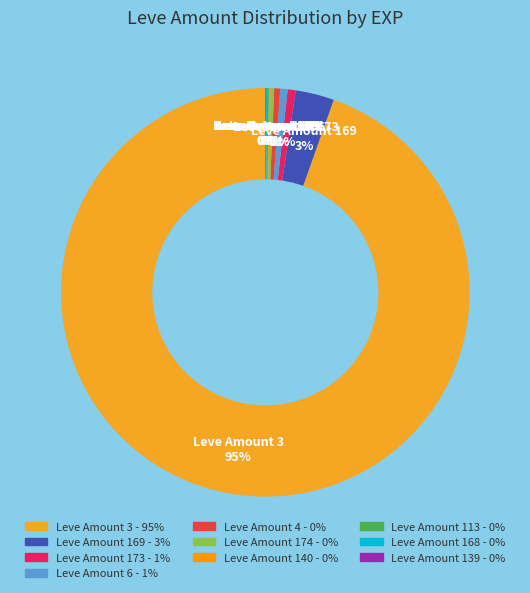

To the nearest percent, what is the difference between the largest and smallest slice percentages?

95%